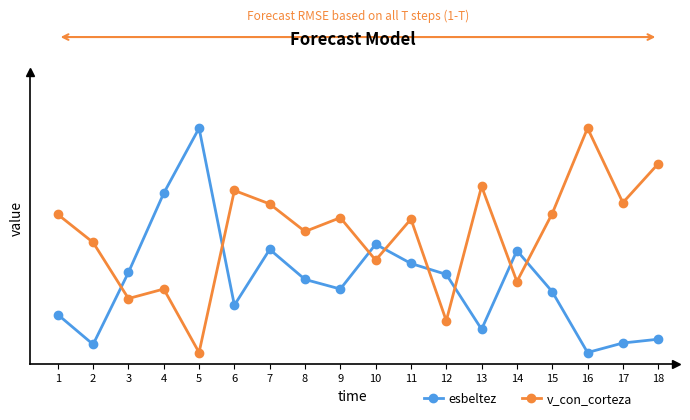

At which label does esbeltez reach its peak?

5